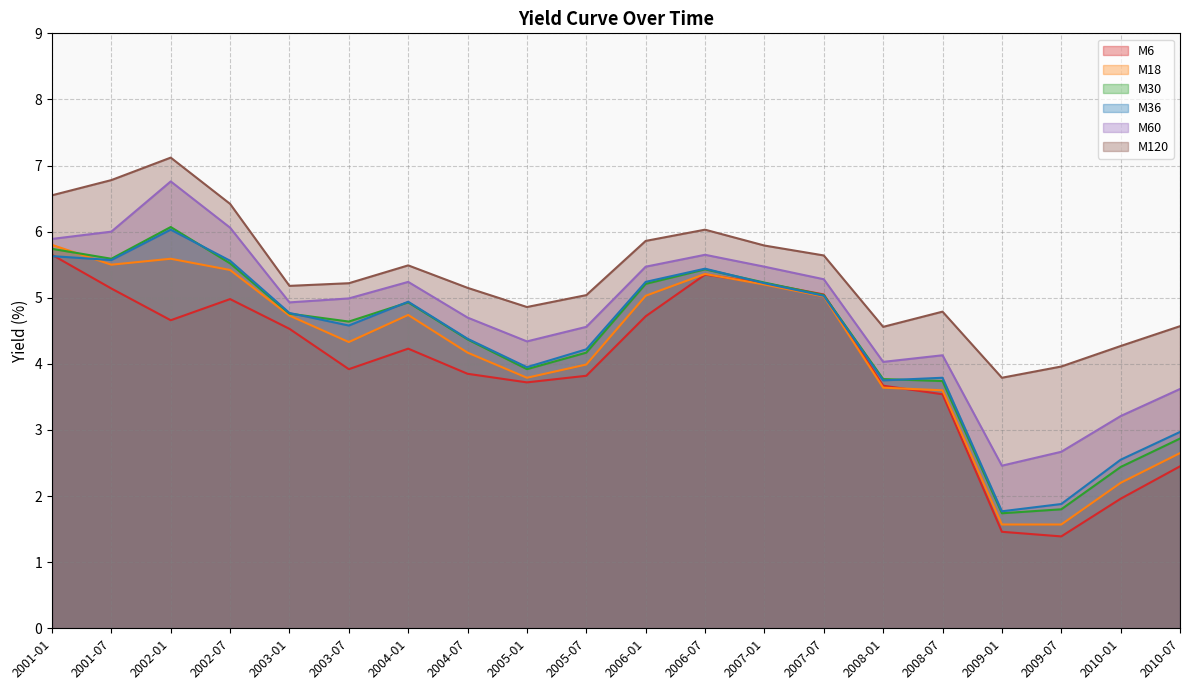

True or false: M60 has a value of 5.9 at 2001-01.

True